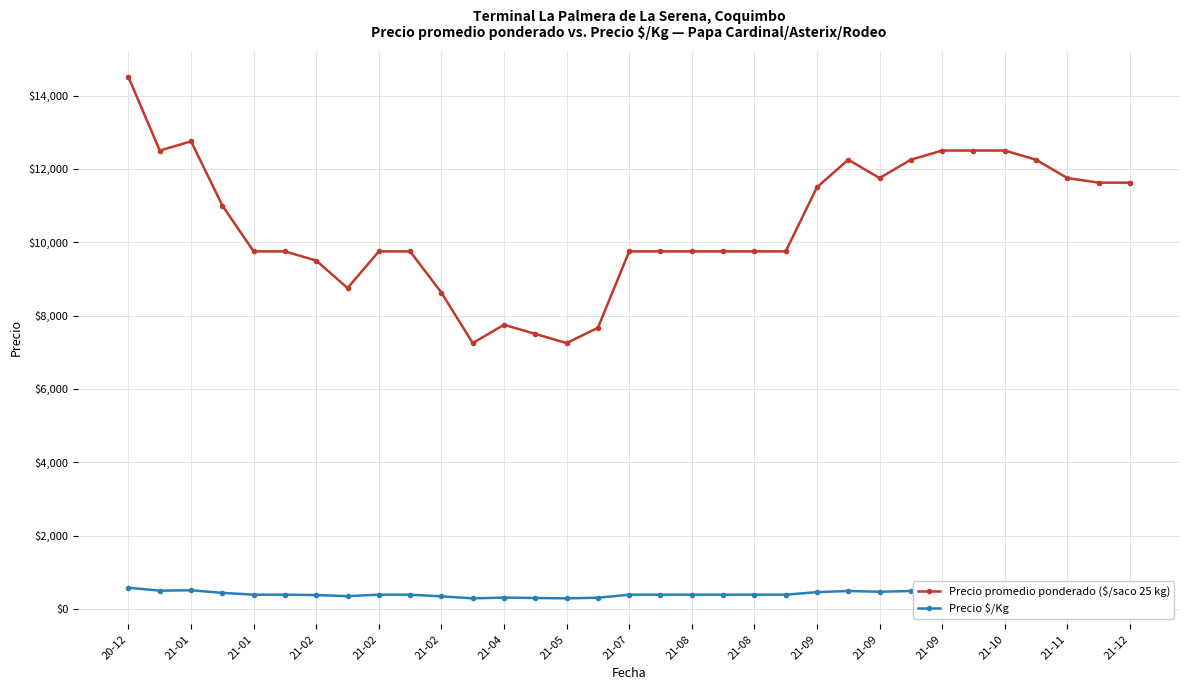

True or false: Precio promedio ponderado ($/saco 25 kg) has more than 0 interior local peaks.

True